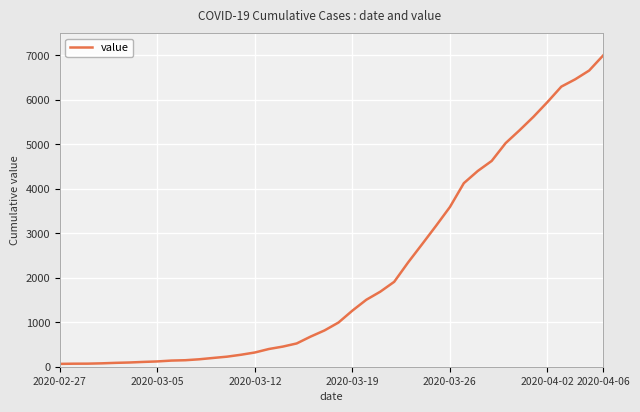

What is the greatest value displayed?

6995